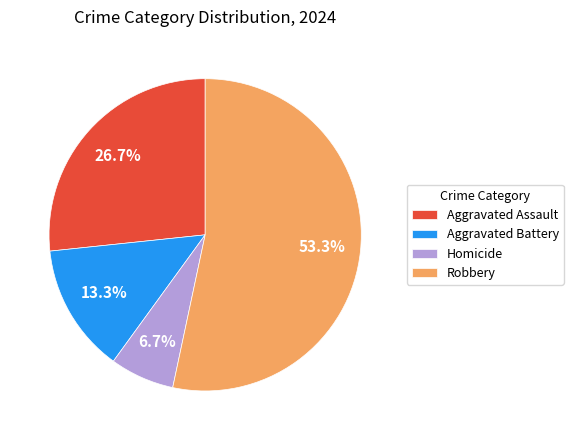

How many slices are in this pie chart?

4